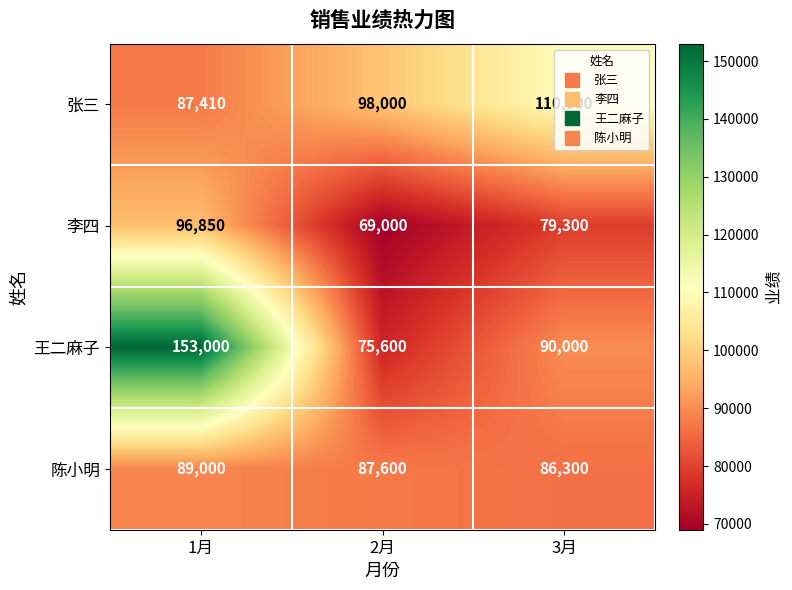

What is the highest value of the 李四 series?

96850